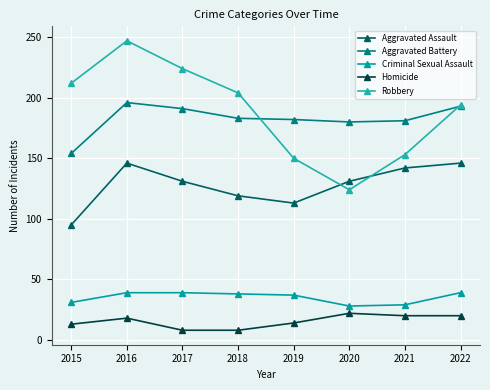

How many values in the Aggravated Battery series are below 183?

4